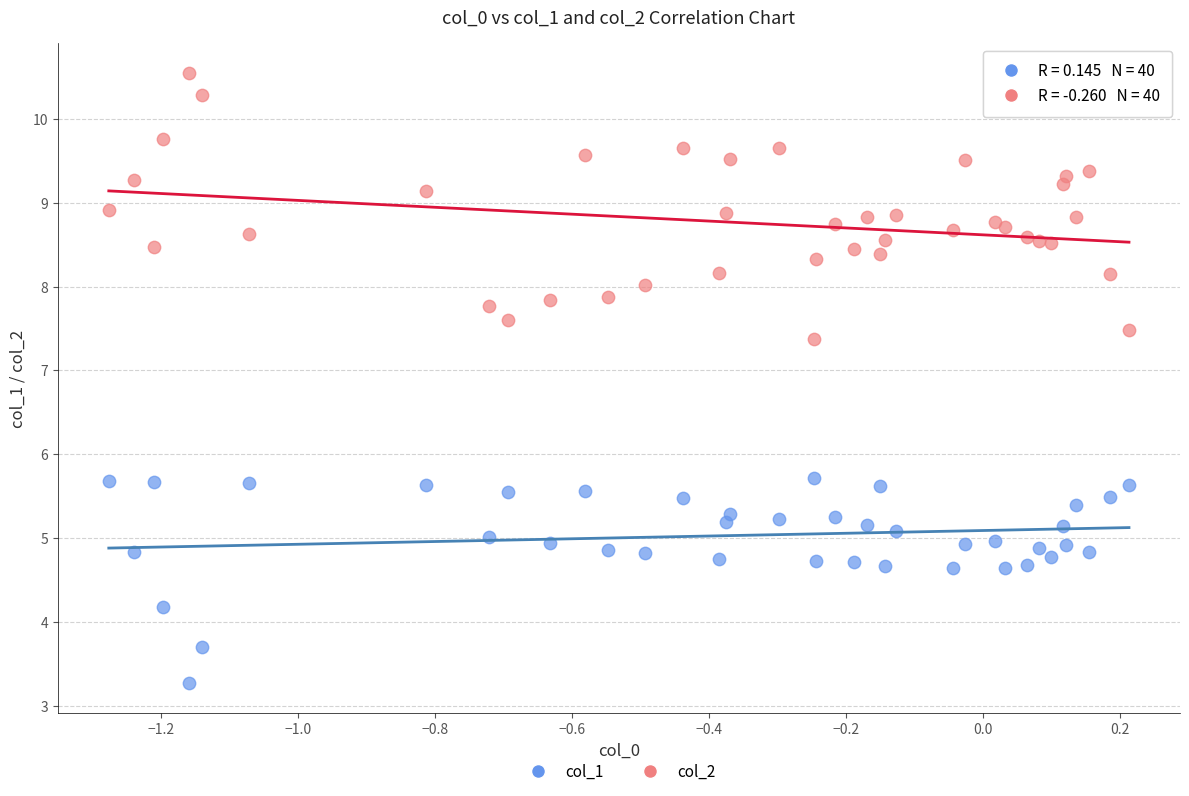

In the col_1 series, what Y value is closest to 4?

4.2